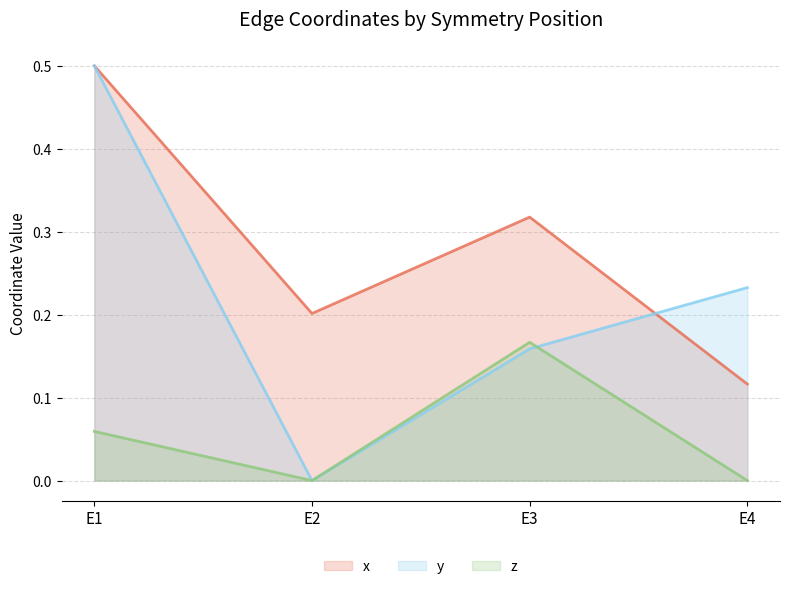

At E4, list the series in order from smallest to largest.

z, x, y